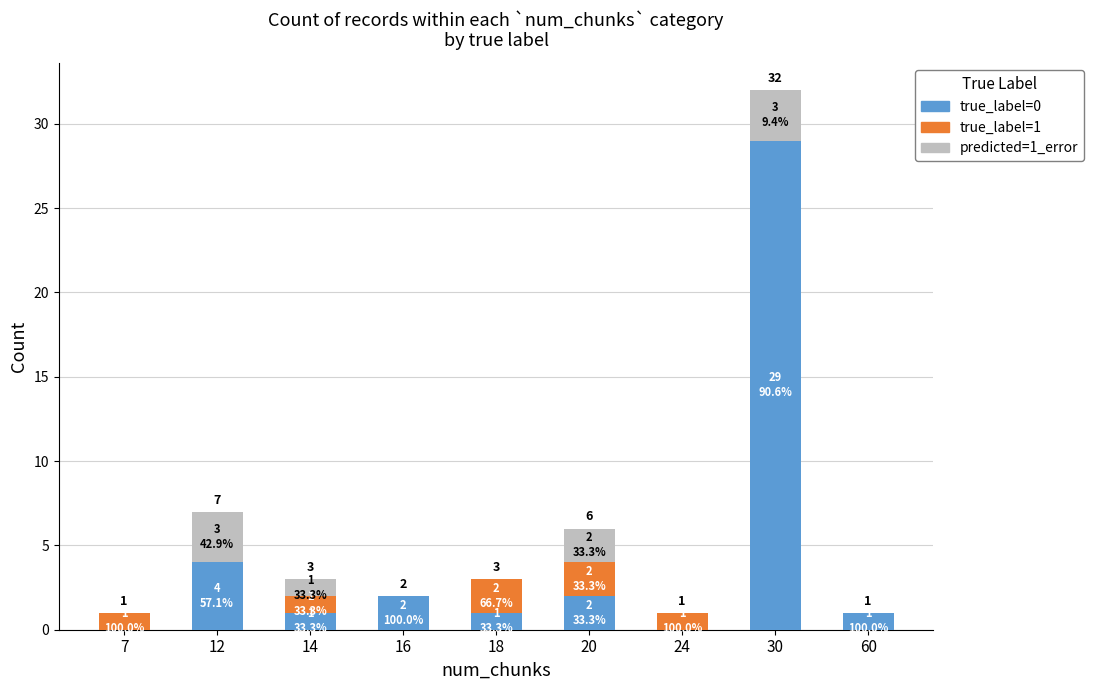

Is it true that true_label=0 equals 1 at 60?

True